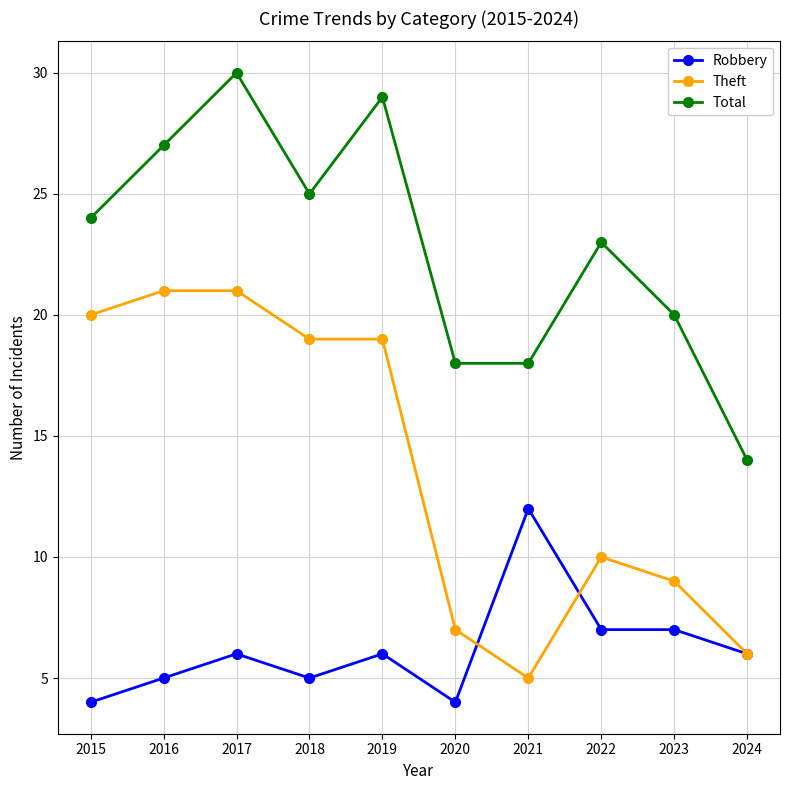

Is this an area chart (filled region under the line)?

No